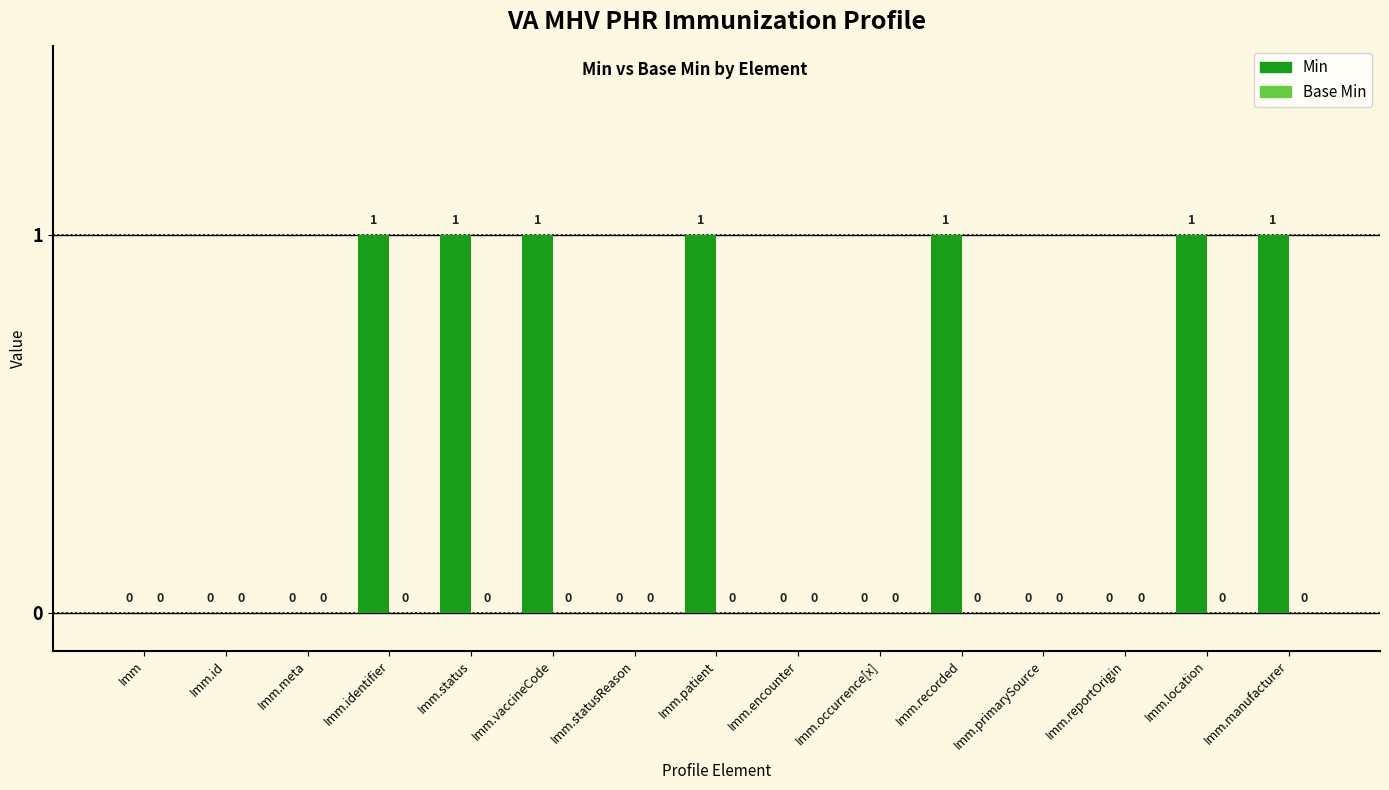

Between Imm.manufacturer and Imm.occurrence[x], which is larger?

Imm.manufacturer